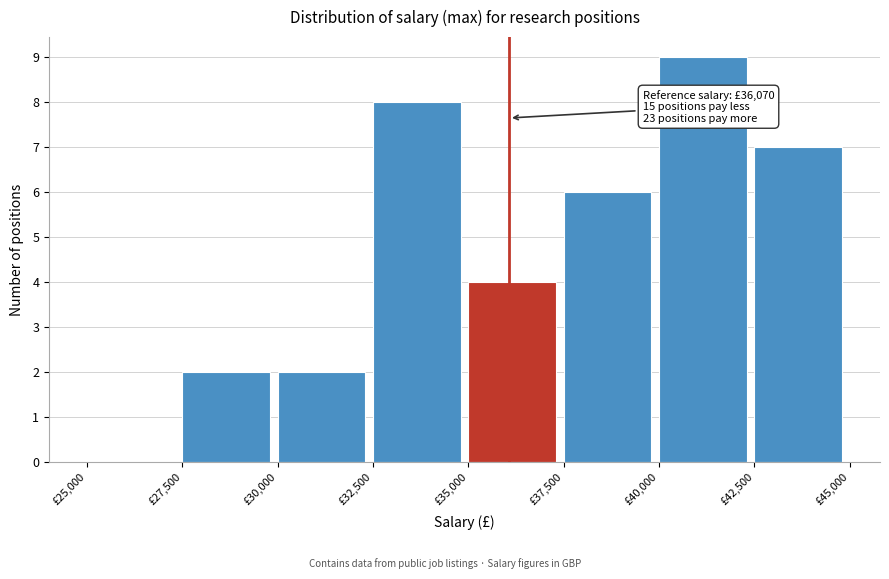

Over which range of the x-axis is the bar tallest?

40000 to 42500